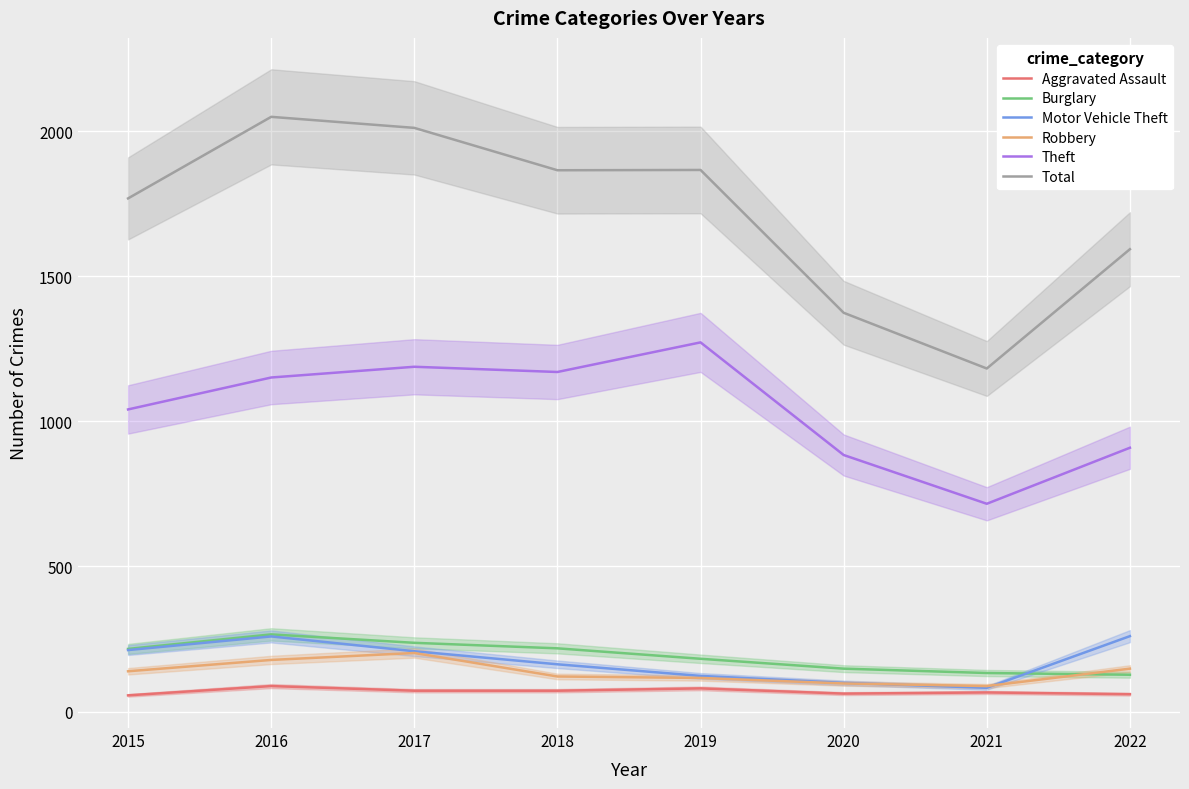

Is it true that Theft equals 358 at 2020?

False